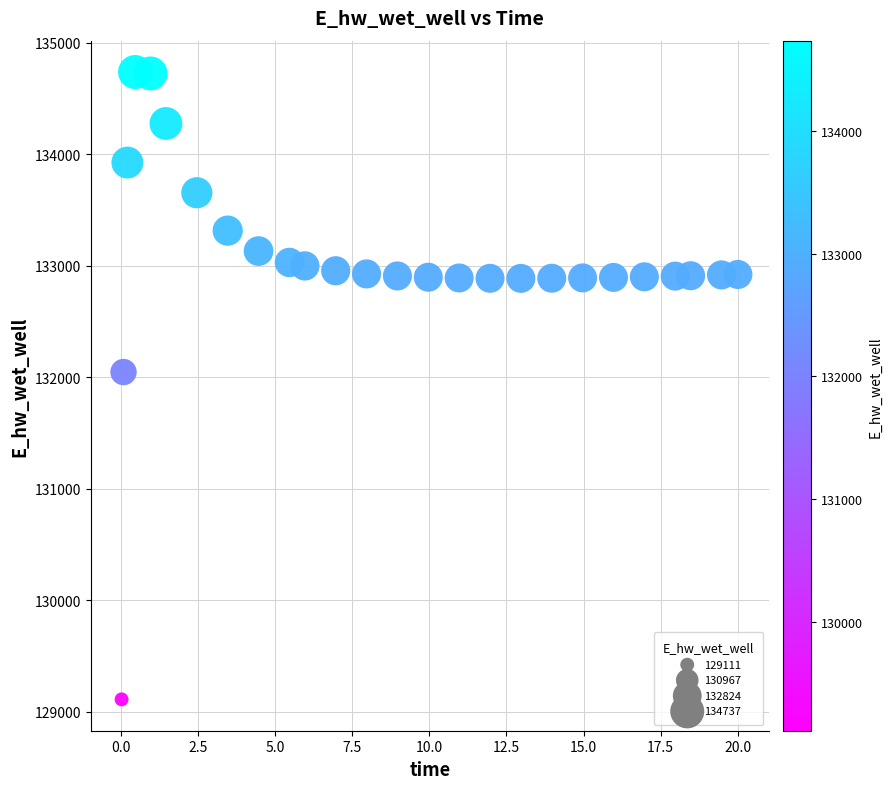

What Y value in the scatter plot is closest to 131923?

132046.1